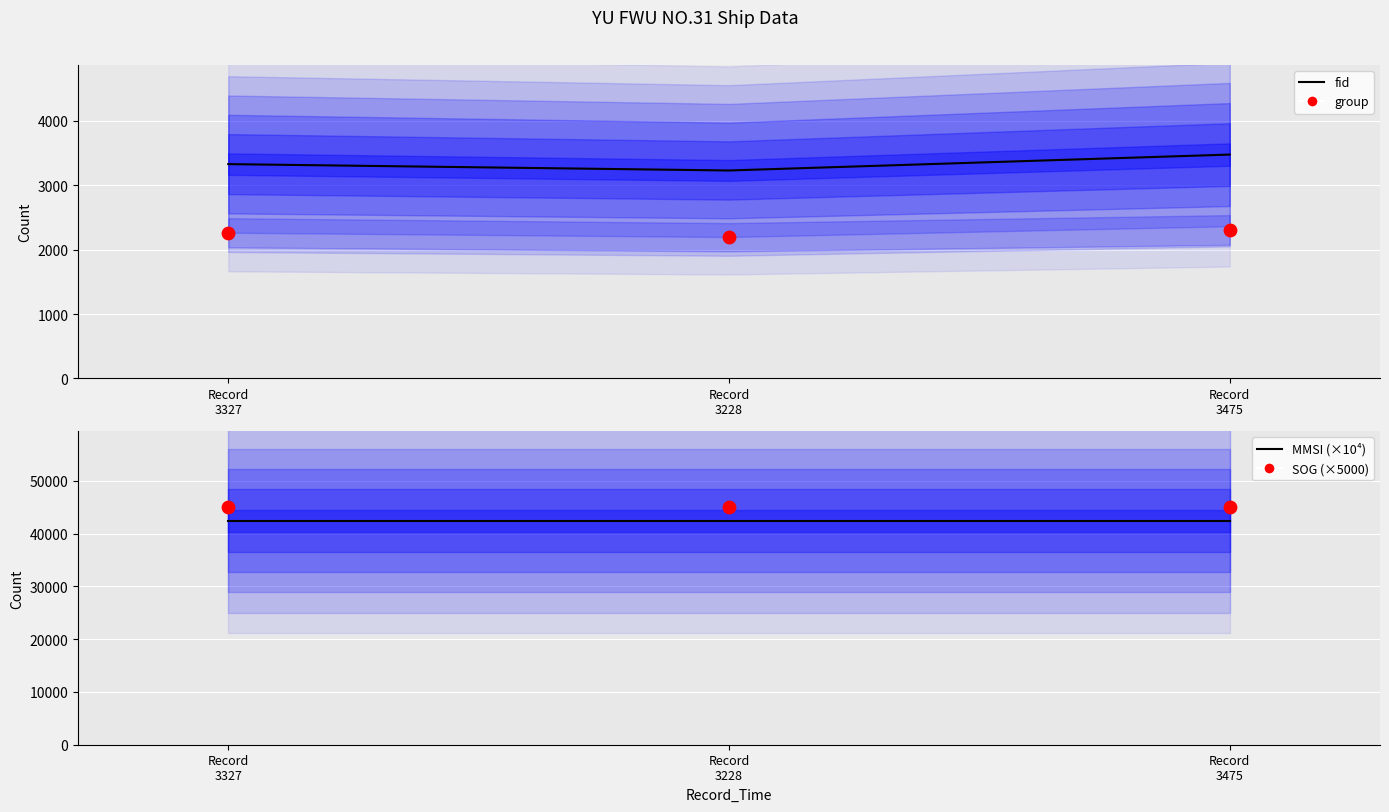

At which category is the sum across all series the highest?

Record
3475